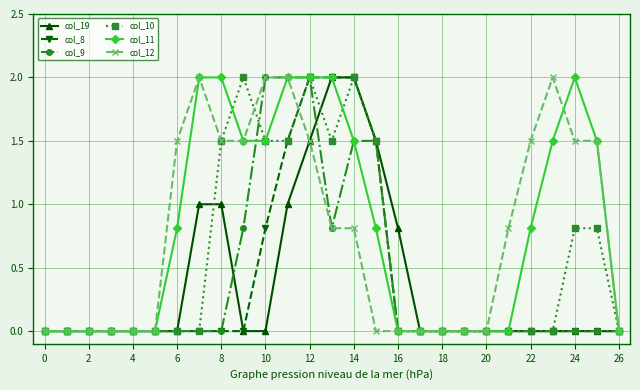

What is the maximum value shown in the chart?

2.0